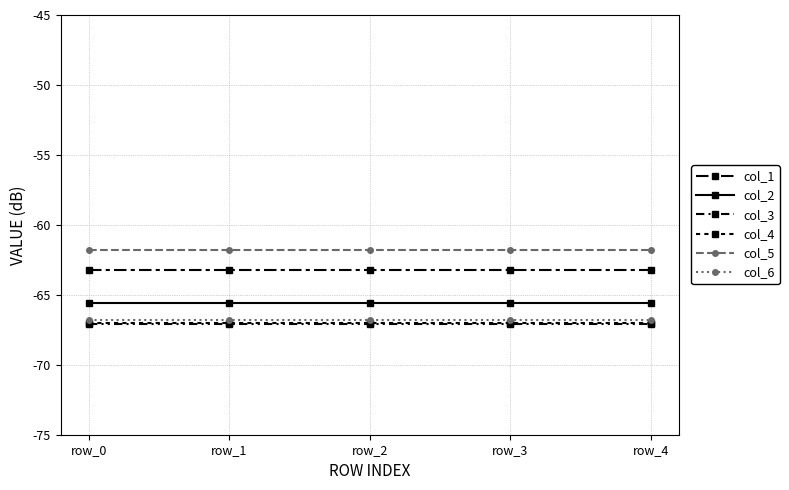

True or false: col_5 has more than 0 interior local peaks.

False